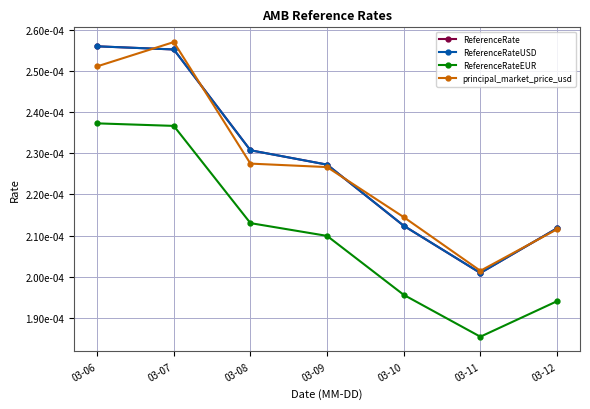

Is this an area chart (filled region under the line)?

No